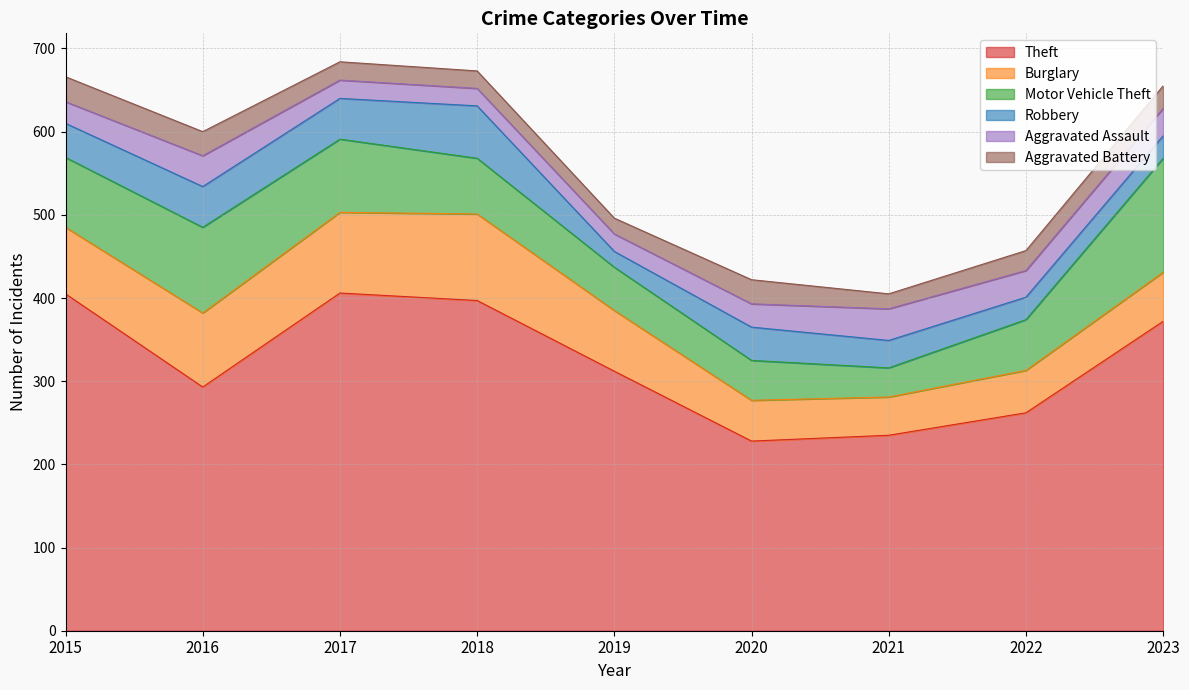

How many distinct data groups are displayed?

6